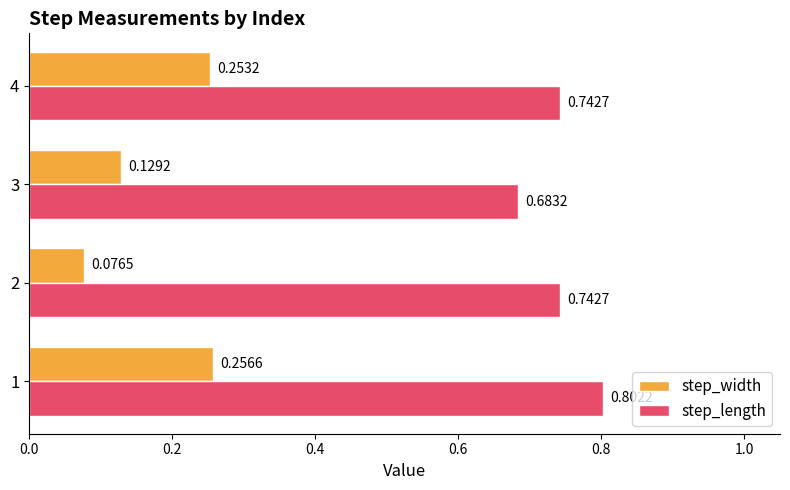

List the series in order of their overall mean, highest first.

step_length, step_width